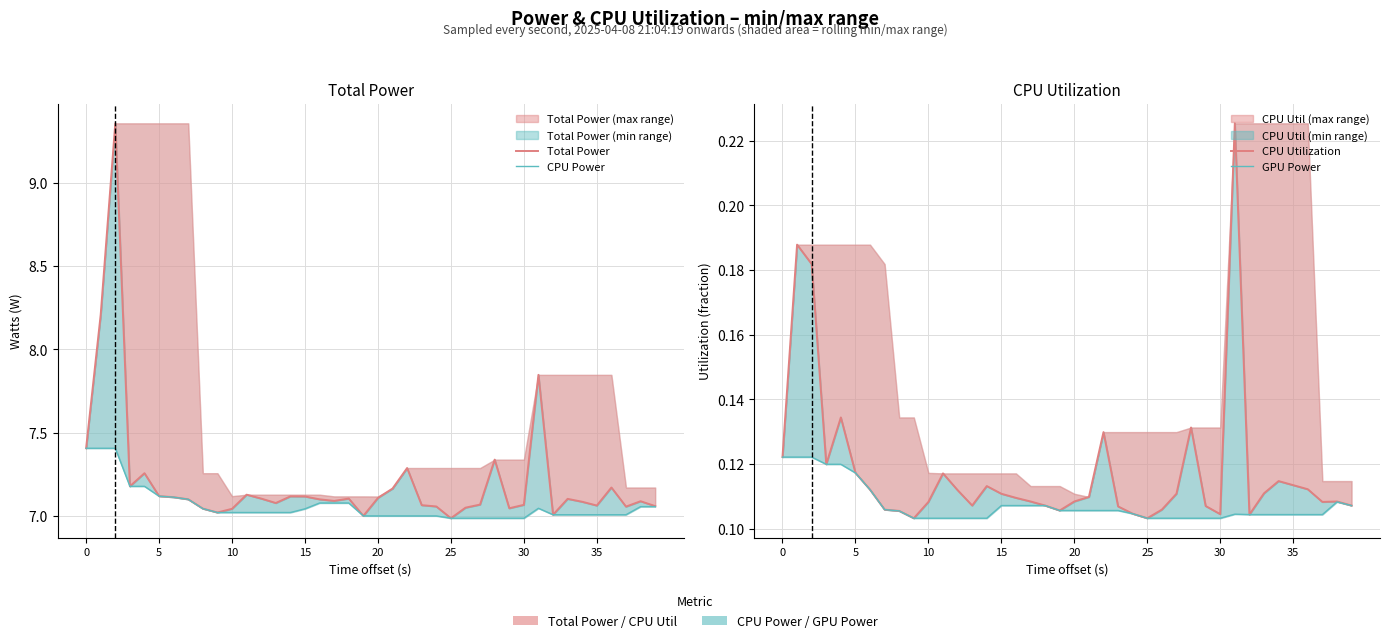

The CPU Utilization series shows 0.3 at 10. True or false?

False